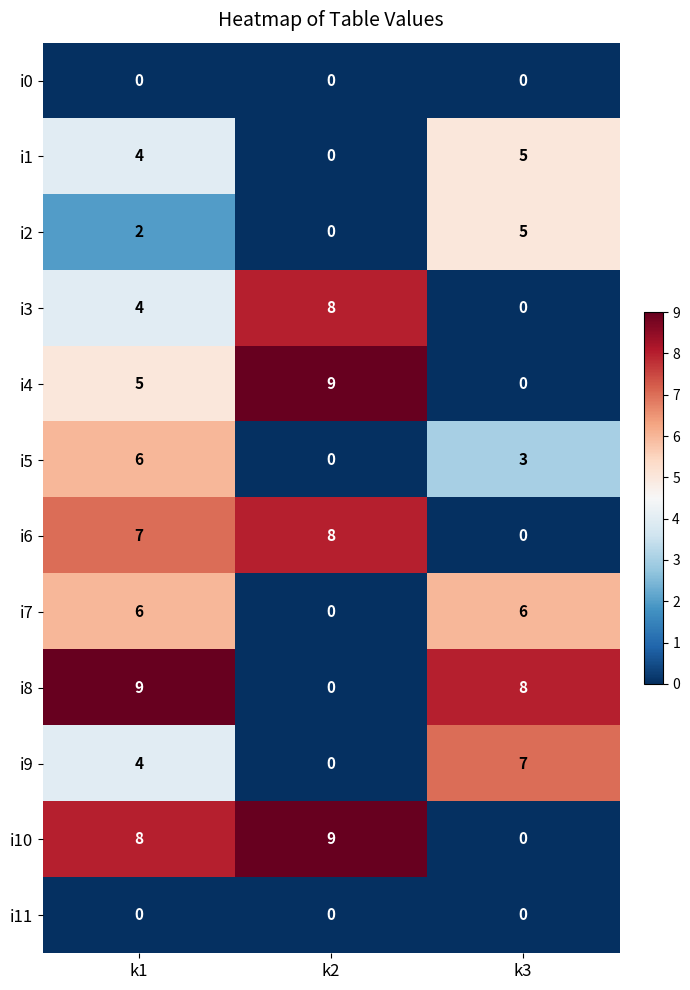

What is the greatest value displayed?

9